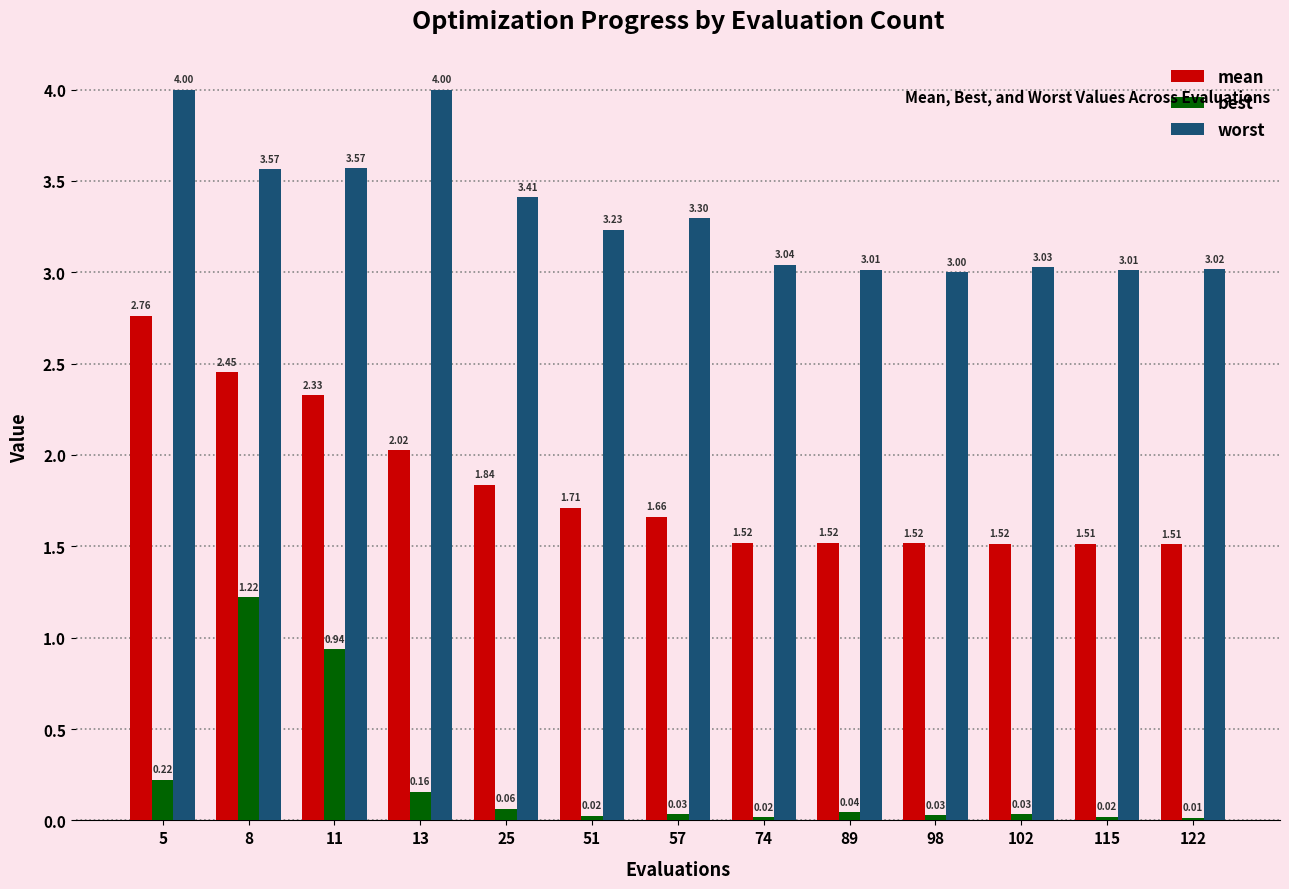

What is the sum of all mean values?

23.9